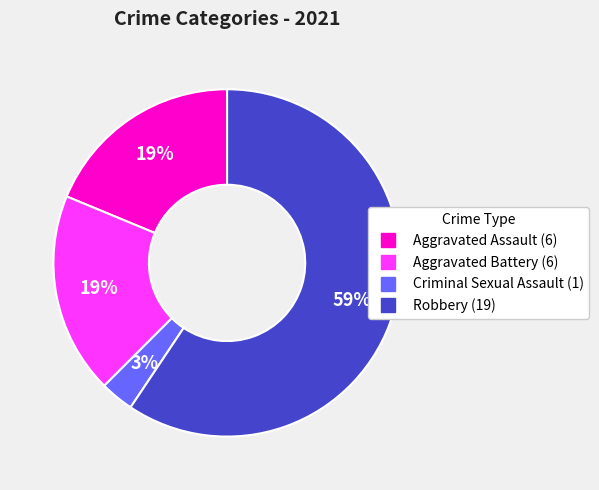

What is the smallest slice in the pie chart?

Criminal Sexual Assault